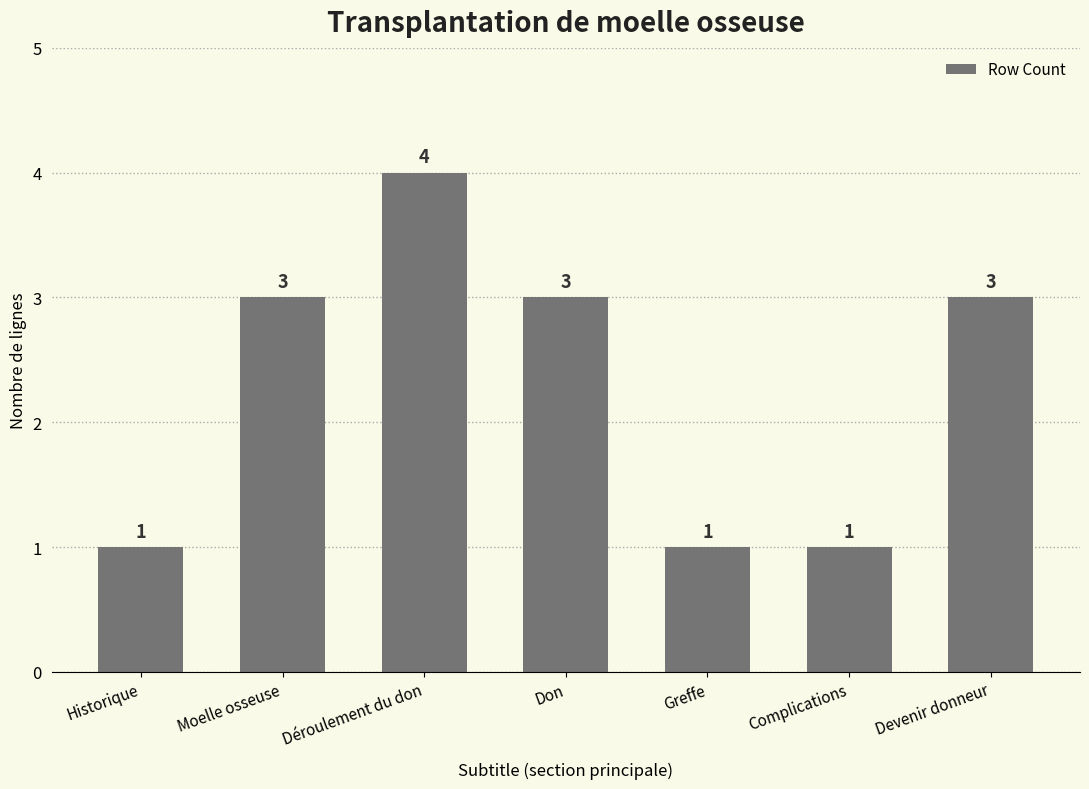

Reading right to left, transcribe all the data shown in this chart.

Devenir donneur=3	Complications=1	Greffe=1	Don=3	Déroulement du don=4	Moelle osseuse=3	Historique=1